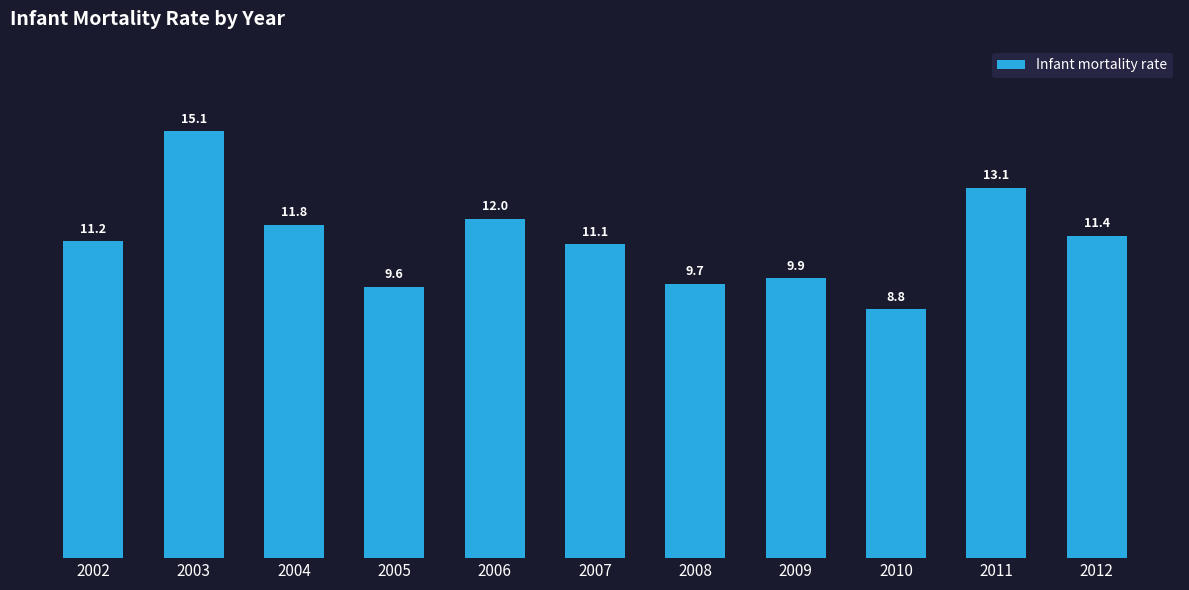

What is the value of the 3rd bar from the left?

11.8